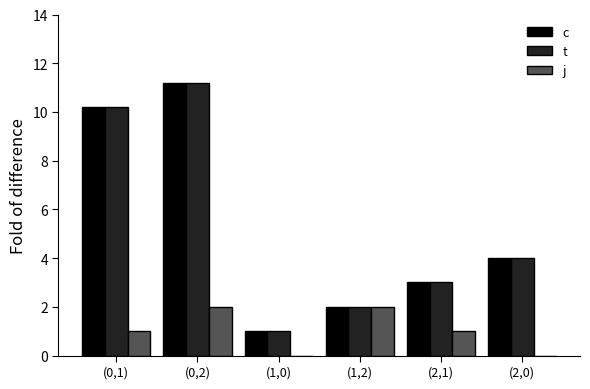

What are all the series names shown in the legend?

c, t, j